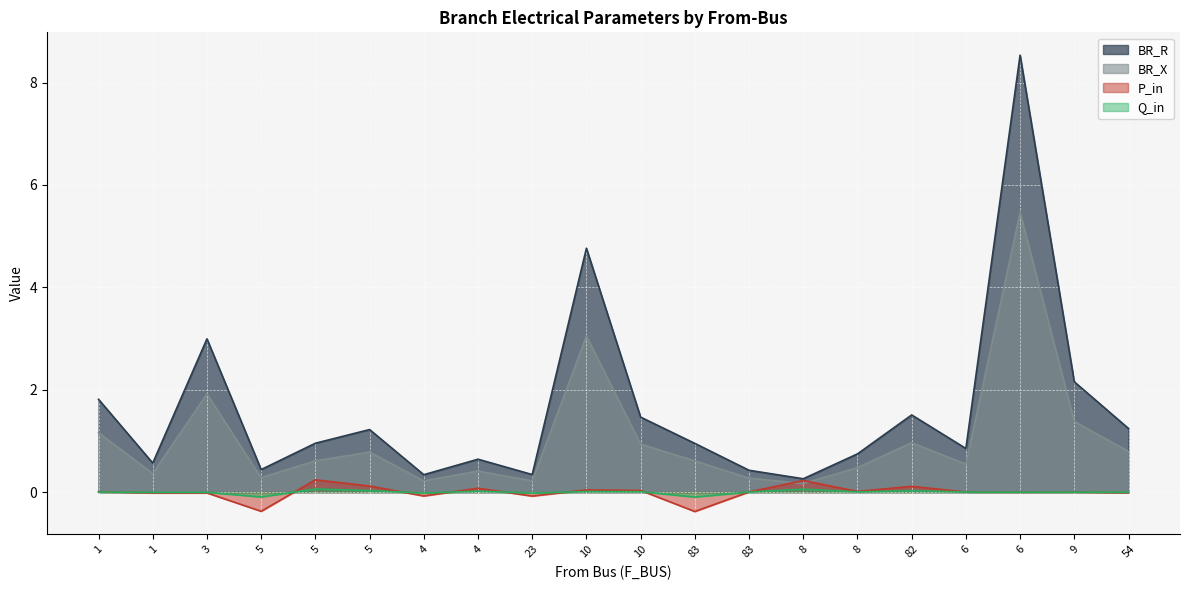

Is it true that BR_R equals 1.5 at 10?

True